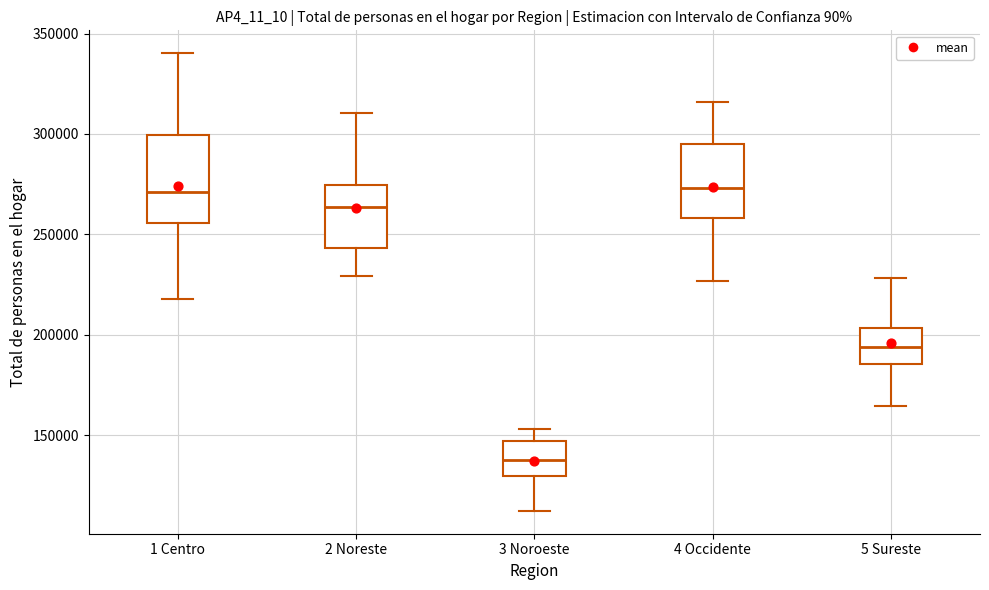

Where is the upper edge of the box for 5 Sureste on the y-axis? The values are not printed on the chart, so give them approximately, as read against the axis.

205000